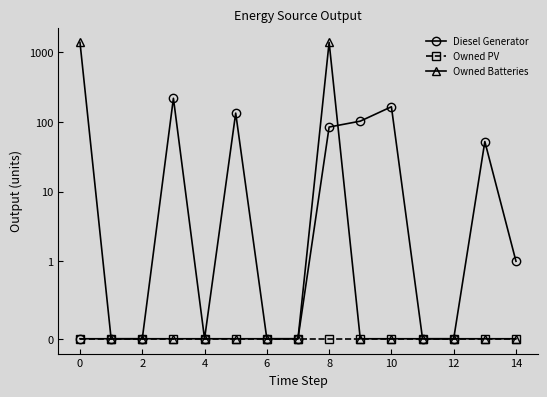

Which series changed the most between 0 and 12?

Owned Batteries